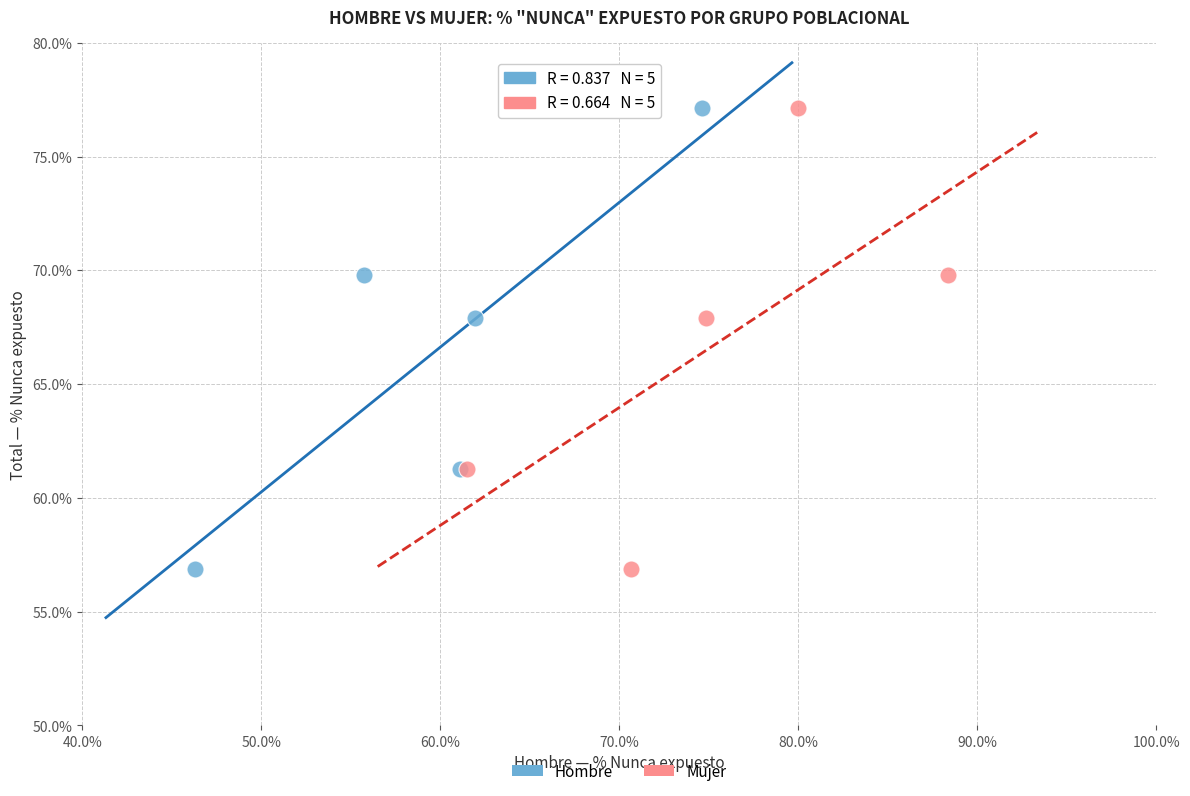

What are all the series names shown in the legend?

Hombre, Mujer